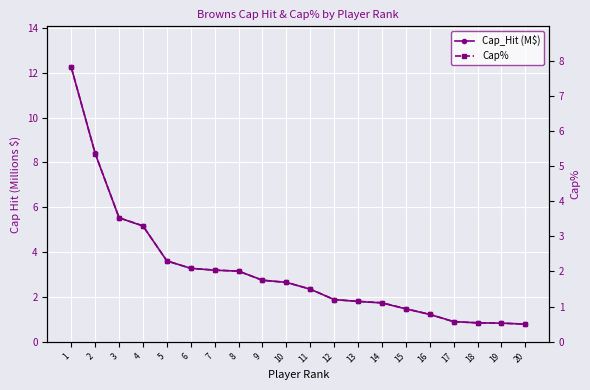

What is the difference between the maximum and minimum values in the Cap_Hit (M$) series?

11.5